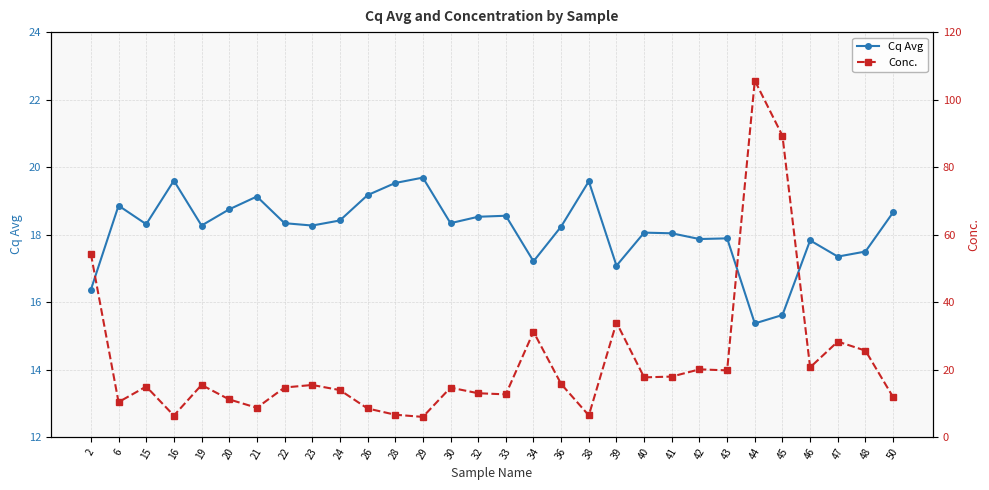

What is the value of the Cq Avg point at the 3rd from the left?

18.3